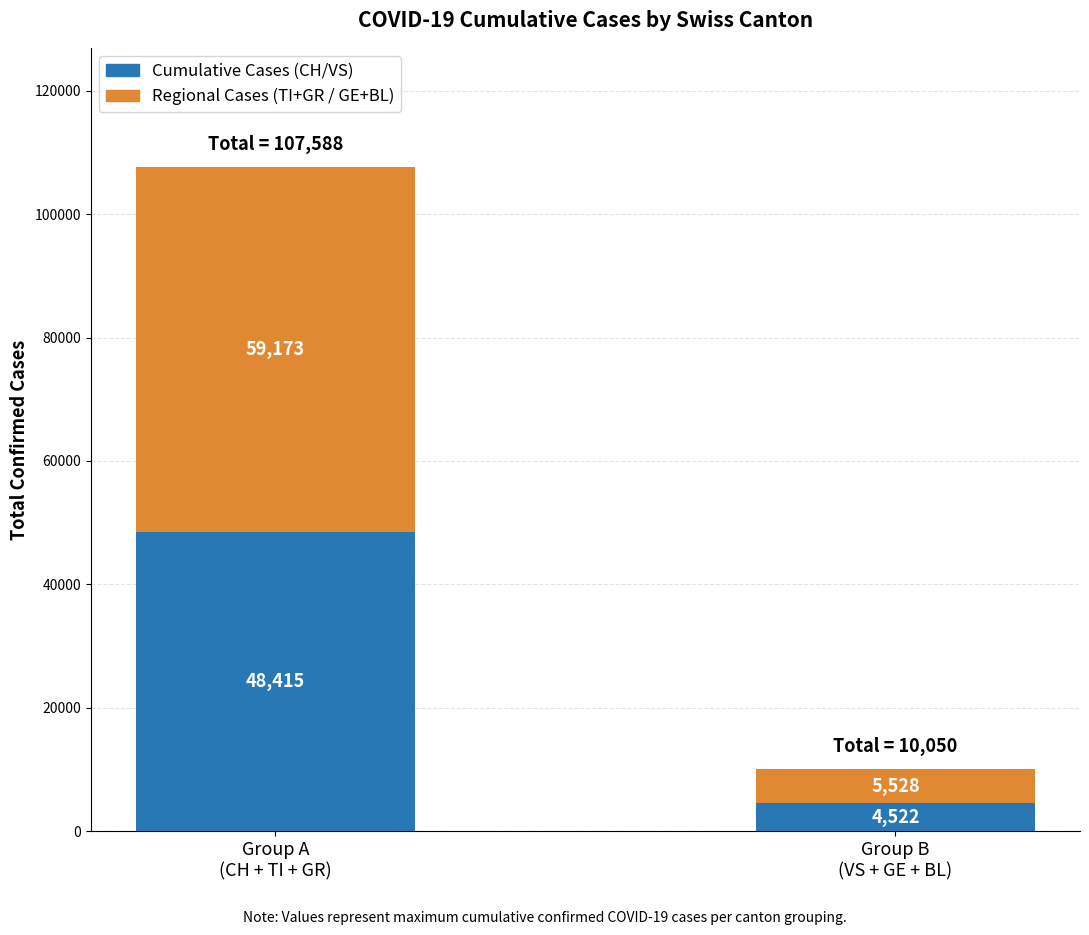

What is the difference between the maximum and minimum values in the Cumulative Cases (CH/VS) series?

43893